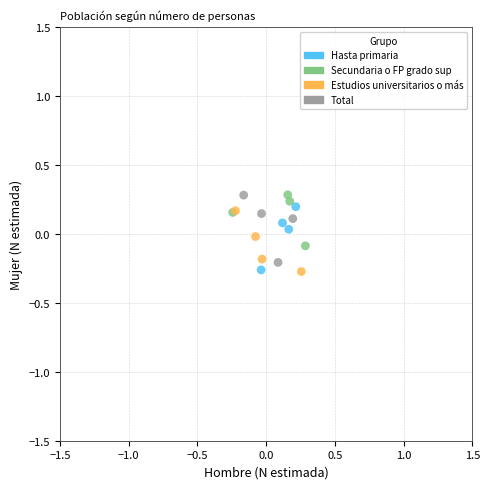

What are all the series names shown in the legend?

Hasta primaria, Secundaria o FP grado sup, Estudios universitarios o más, Total